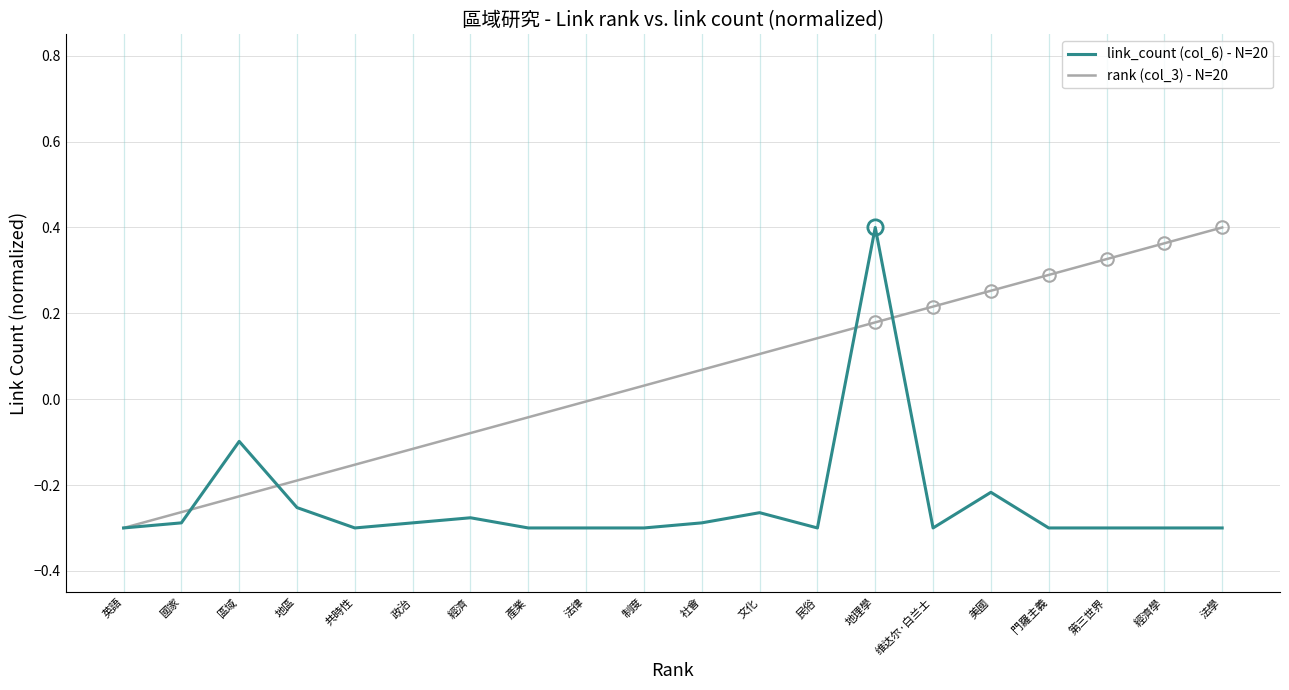

Rank the series by their average value, from lowest to highest.

link_count (col_6) - N=20, rank (col_3) - N=20